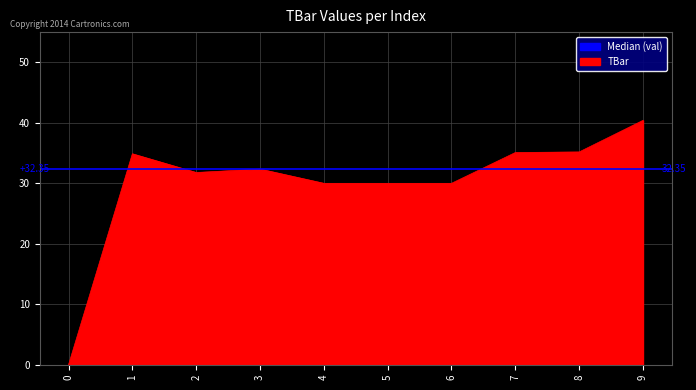

What is the change in value from 6 to 7?

+5.1